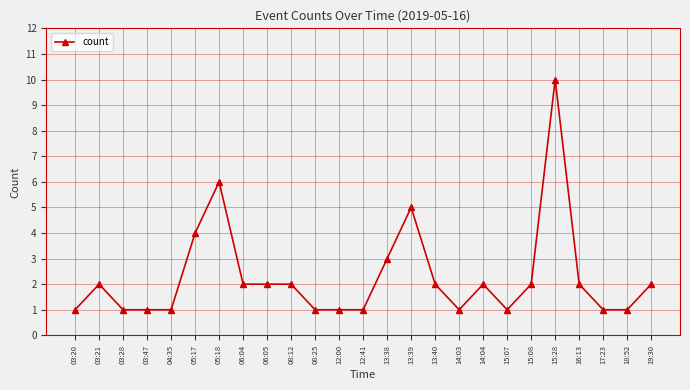

At which category does the chart reach its peak across all series?

15:28